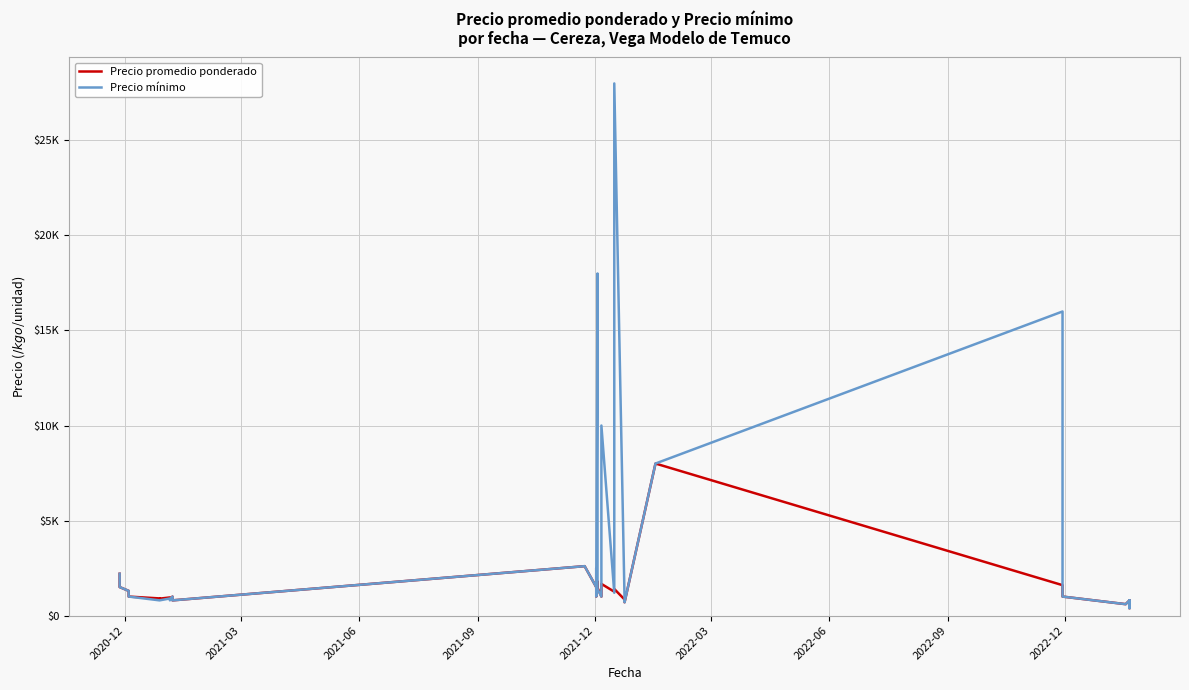

Is the value of Precio mínimo at 10 greater than the value of Precio promedio ponderado at 32?

No